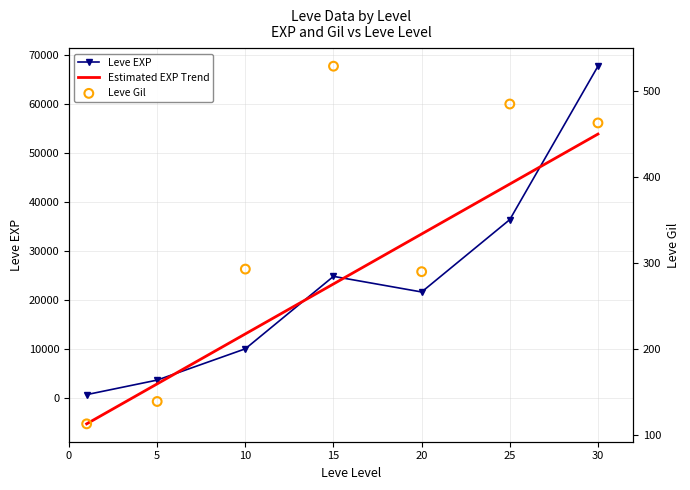

Which series contains the highest Y value?

Leve EXP